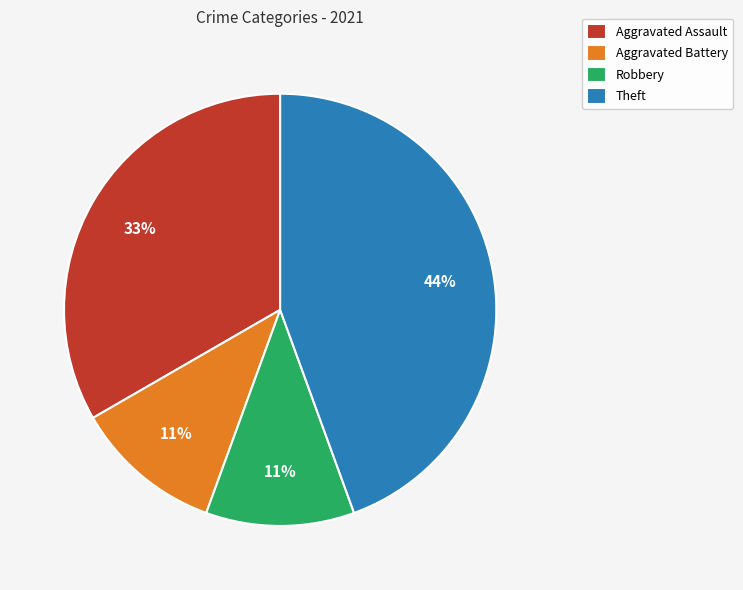

To the nearest percent, what is the average slice percentage?

25%